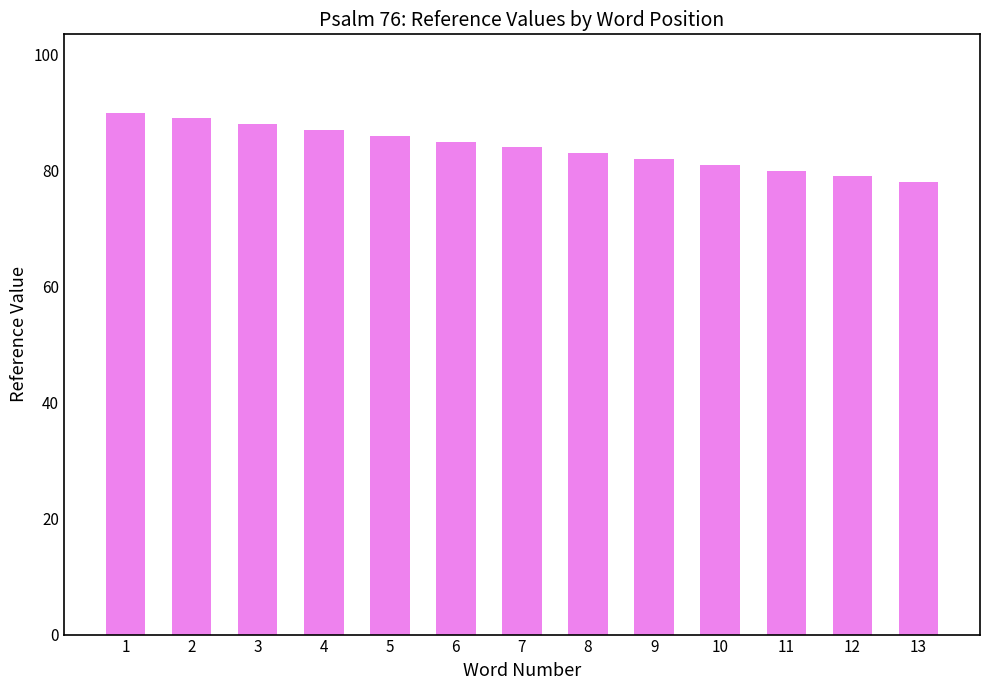

What is the greatest value displayed?

90